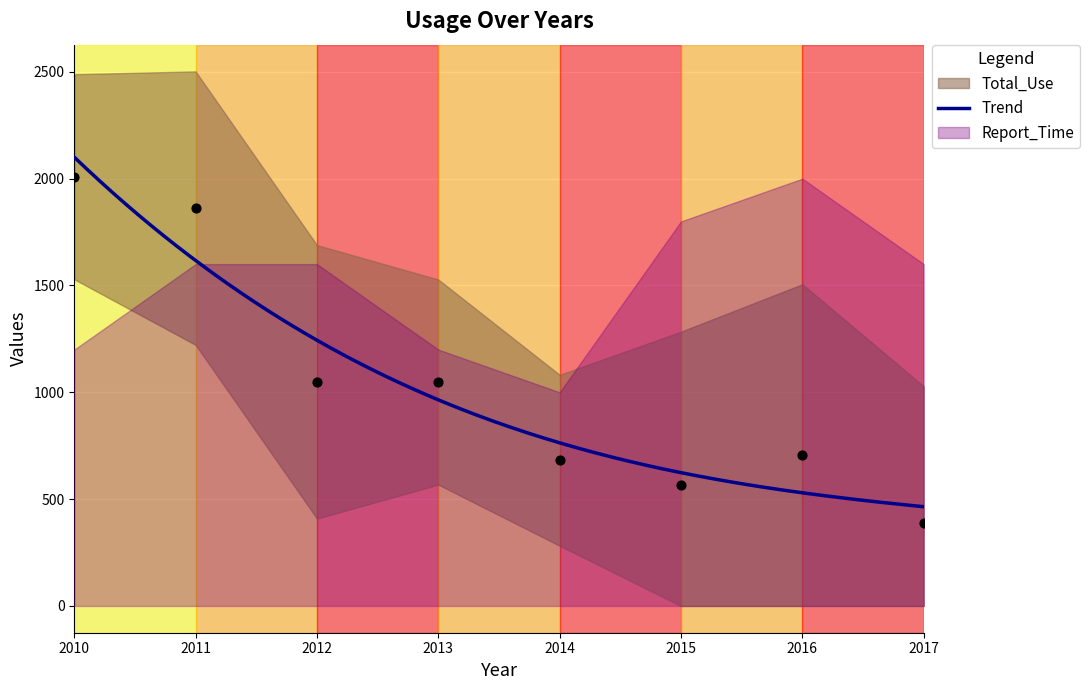

What is the ratio of the value at 2013 to the value at 2015?

1.9